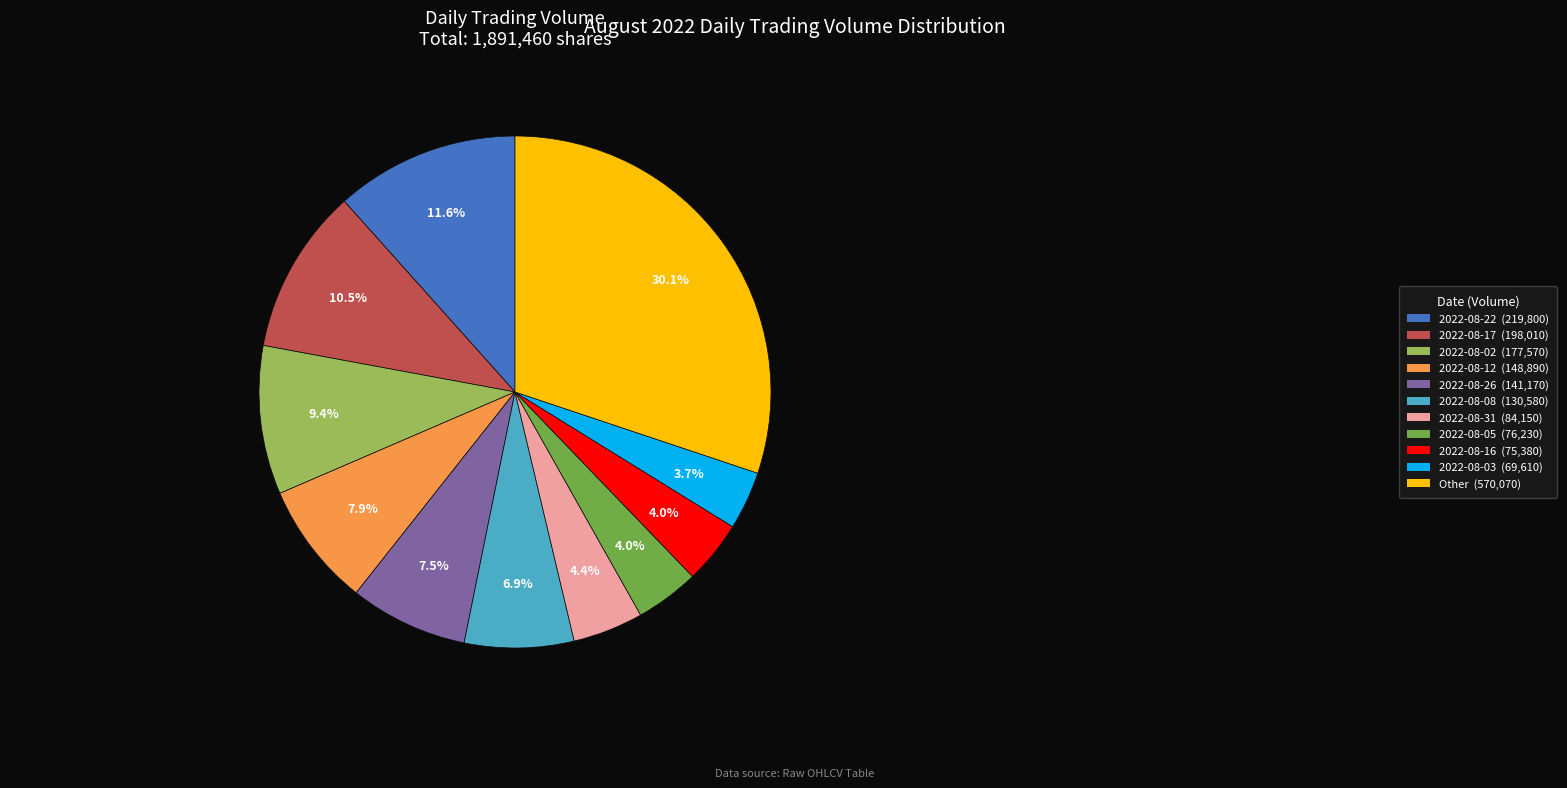

How many slices are in this pie chart?

11